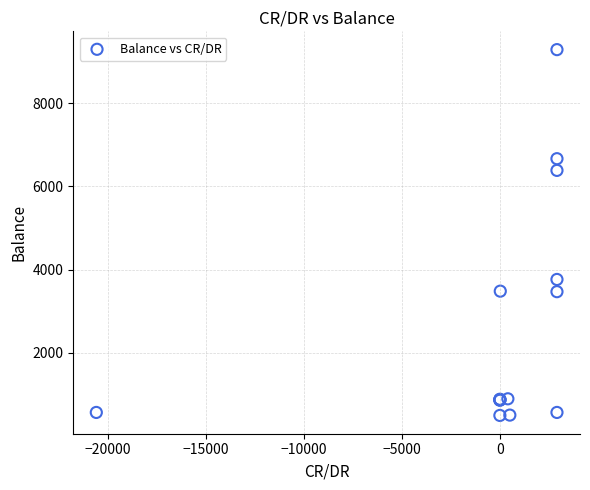

What Y value in the scatter plot is closest to 4891?

3762.9